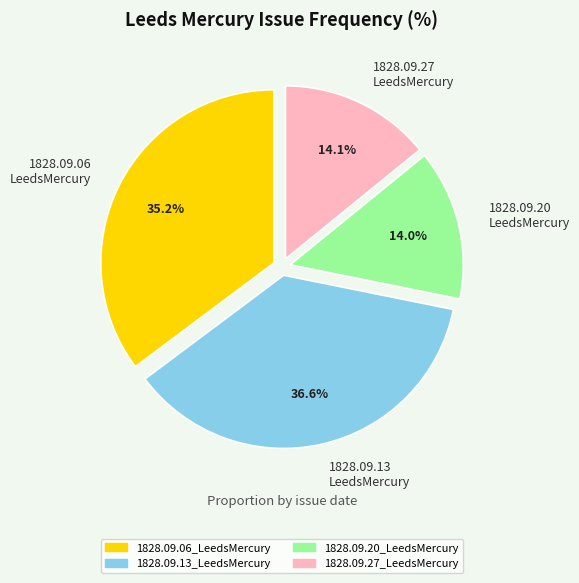

Does 1828.09.06 LeedsMercury account for over 50% of the chart?

No